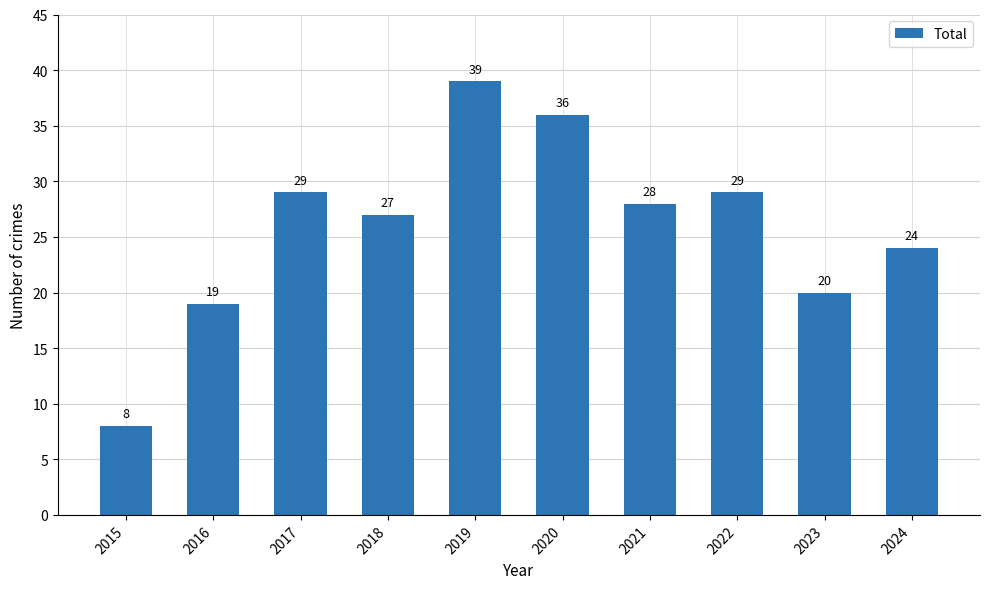

Approximately how many times larger is the value at 2017 compared to 2022?

1.0